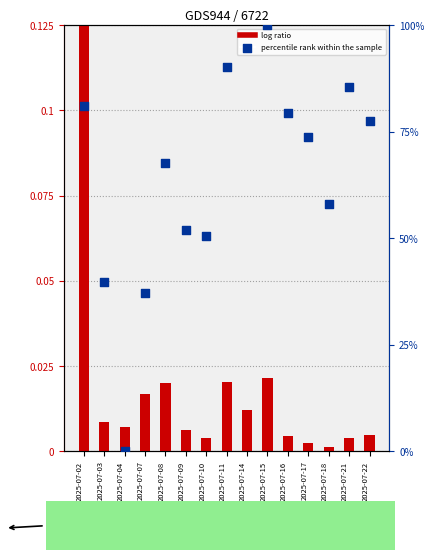

At how many categories does at least one series exceed 29?

14